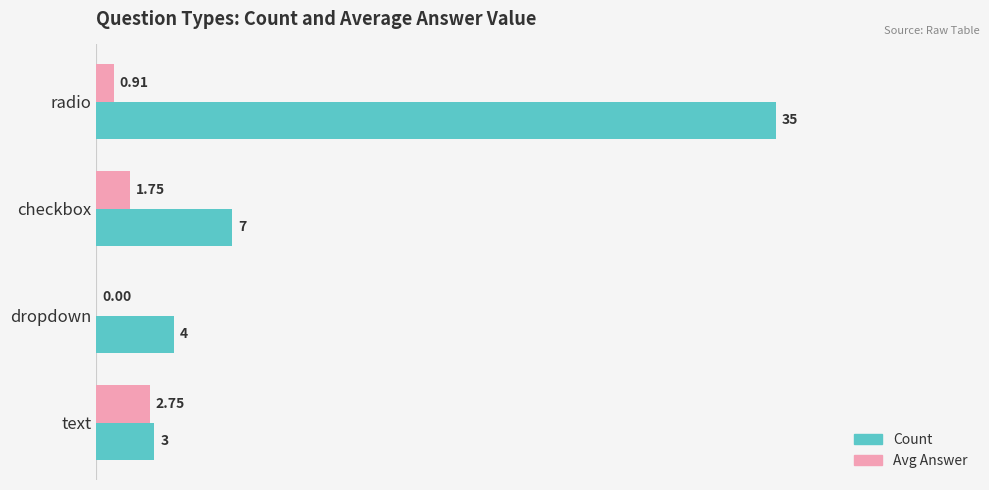

What are all the series names shown in the legend?

Count, Avg Answer